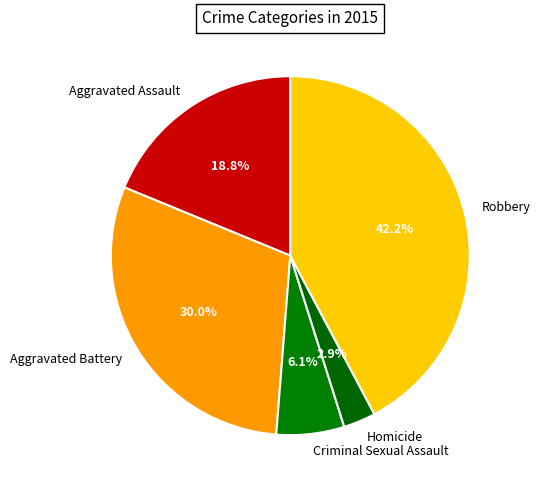

What is the smallest slice in the pie chart?

Homicide